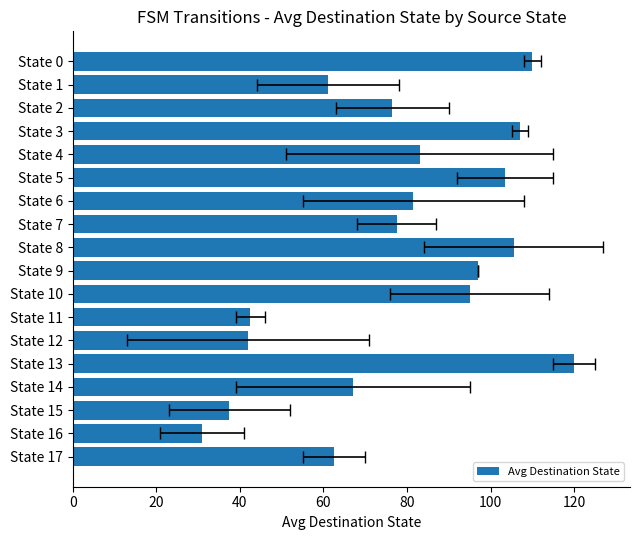

The value at State 5 is 103.5. True or false?

True